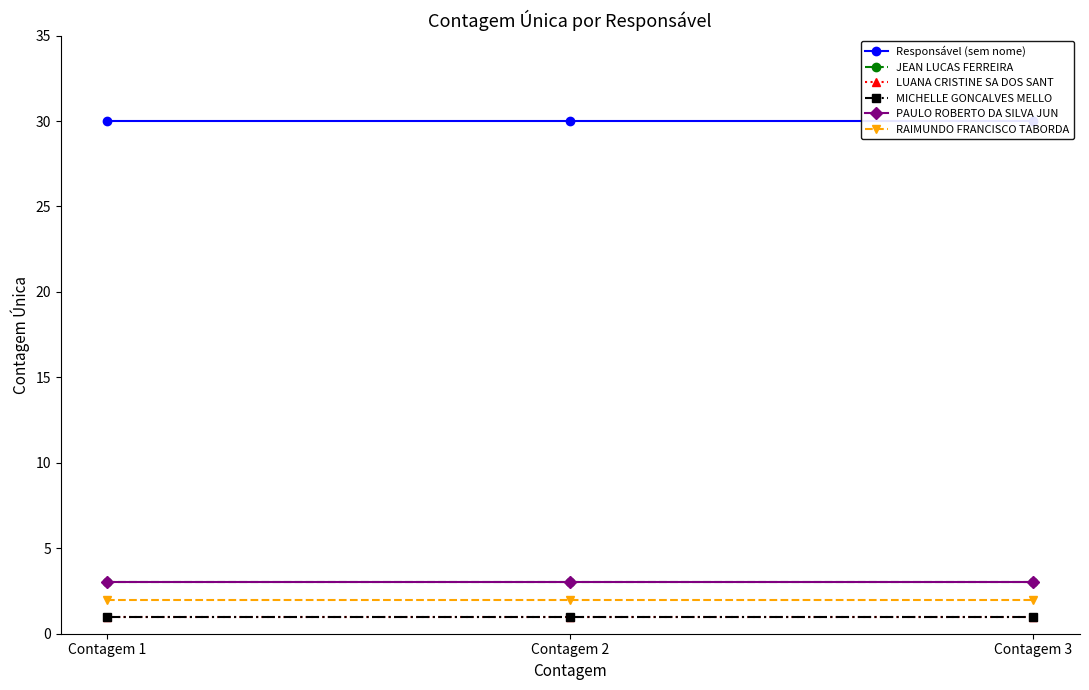

At how many categories does at least one series exceed 17?

3